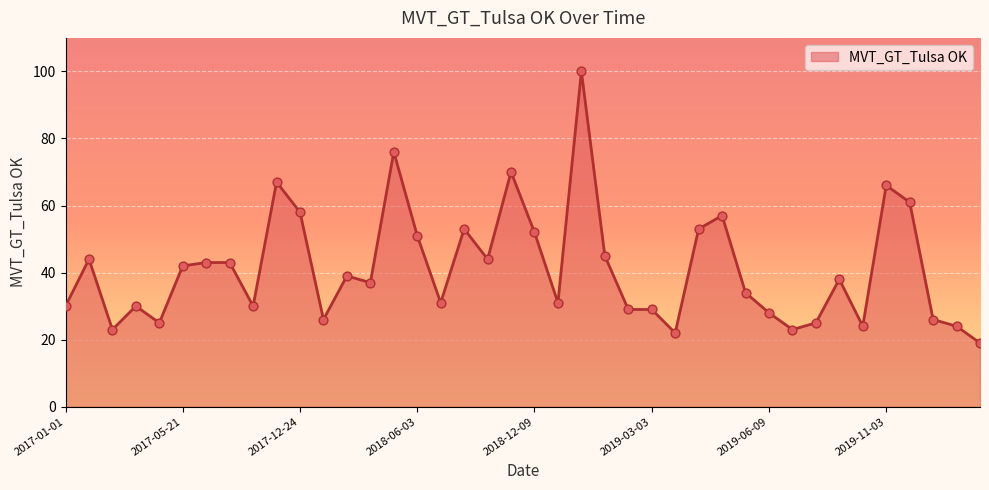

What is the smallest value displayed?

19